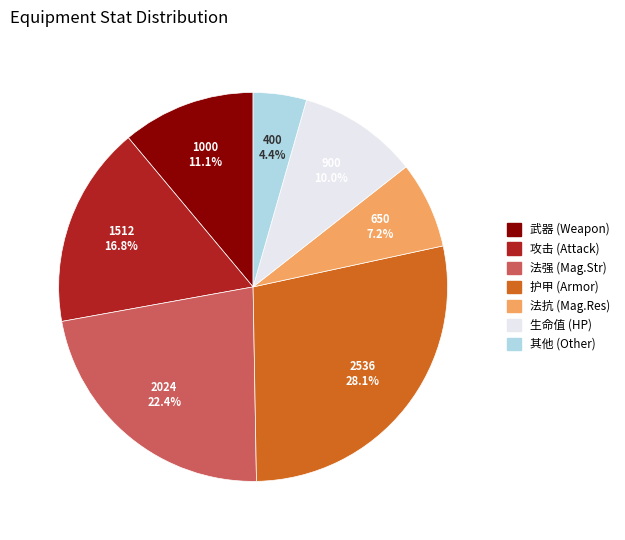

How many slices are in this pie chart?

7